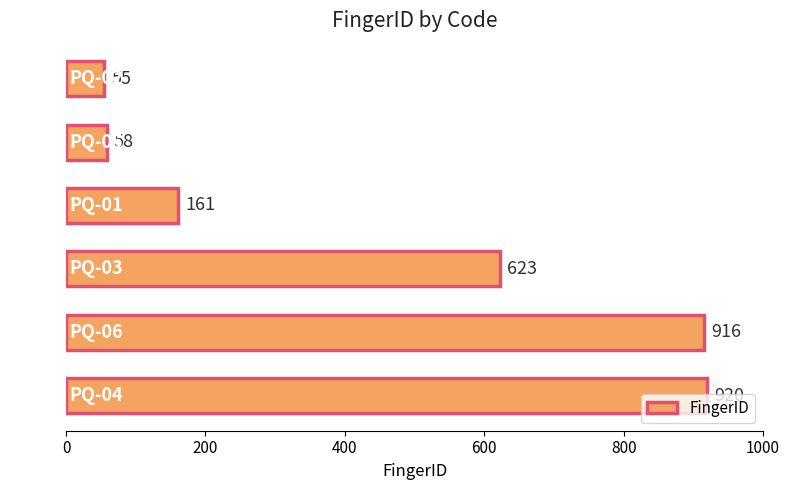

What value does the data have at PQ-06, to the nearest 10?

920